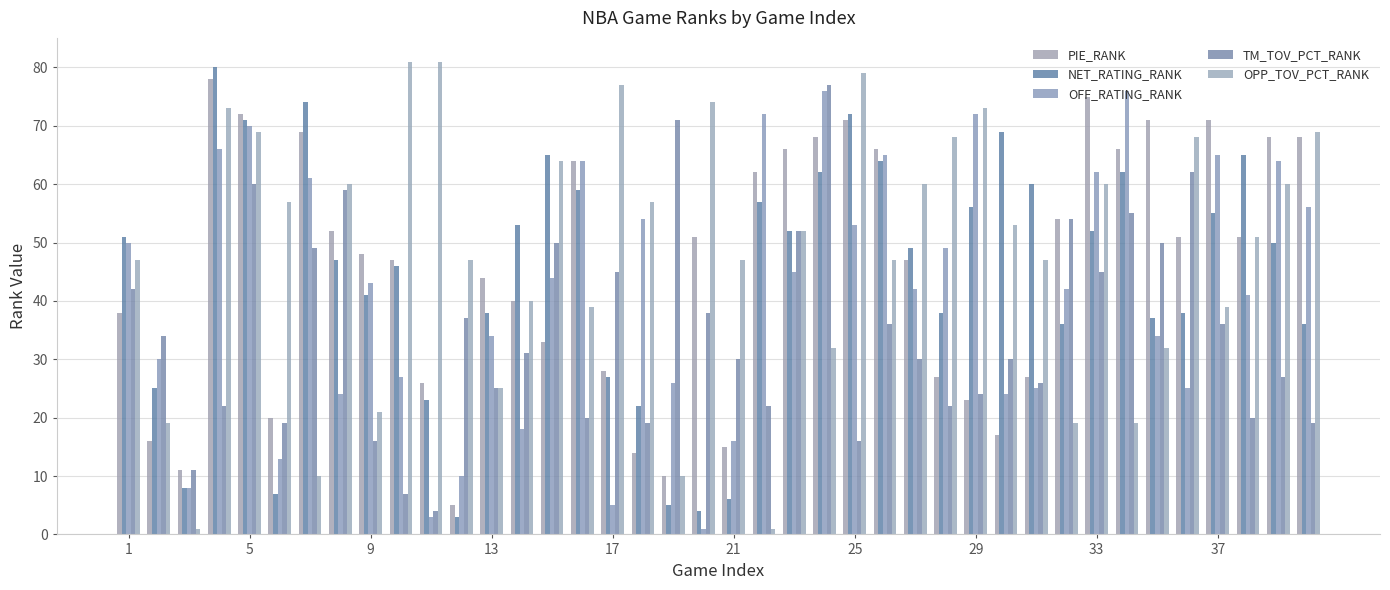

At which label does TM_TOV_PCT_RANK first exceed 31?

1